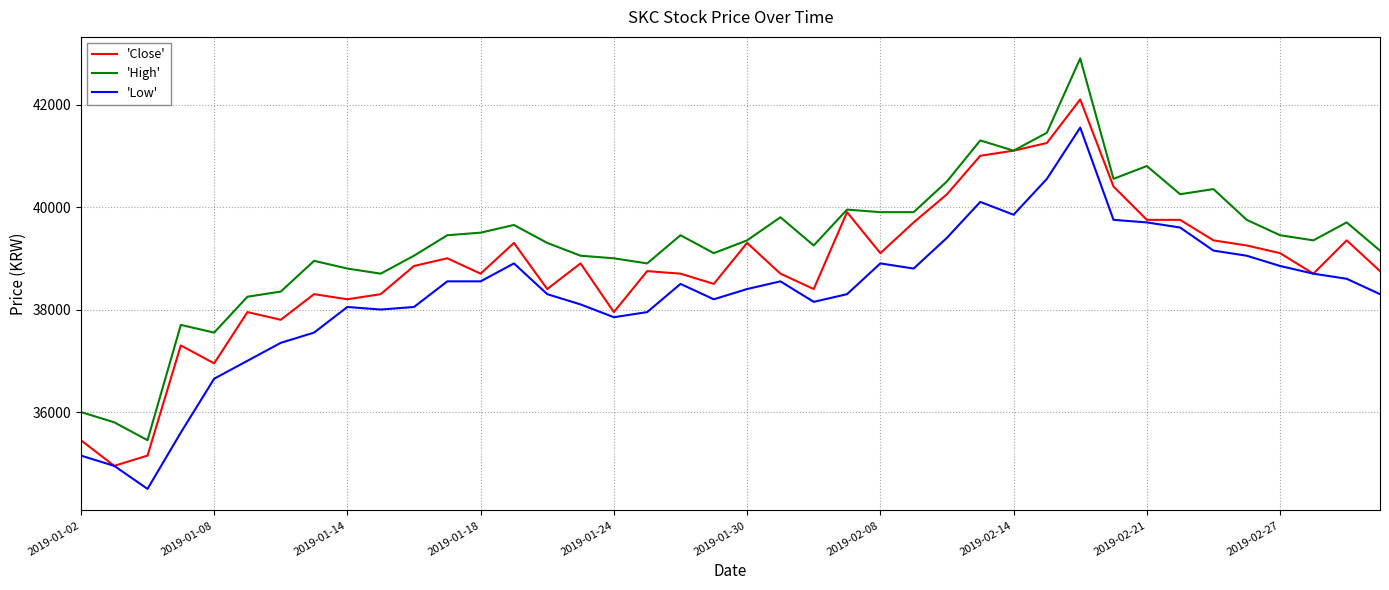

Count the number of categories in the chart.

40